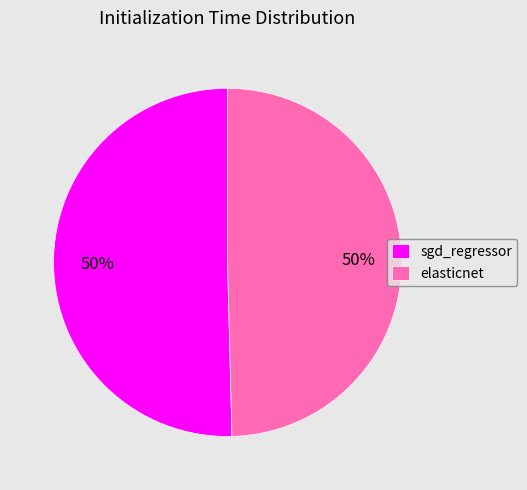

Is the sum of sgd_regressor and elasticnet greater than half?

Yes